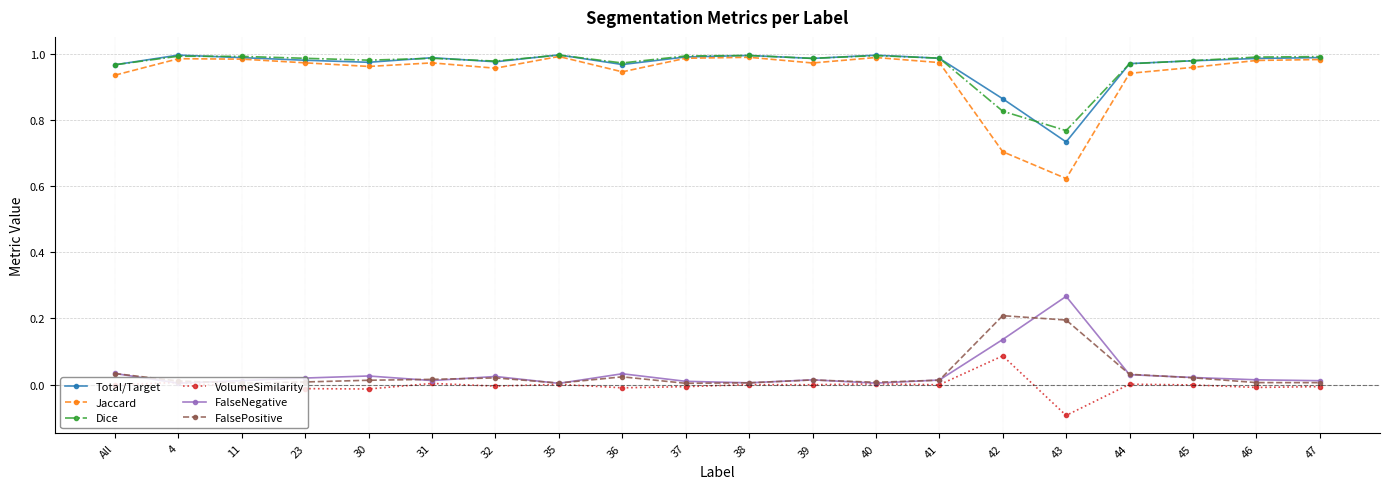

What are all the series names shown in the legend?

Total/Target, Jaccard, Dice, VolumeSimilarity, FalseNegative, FalsePositive